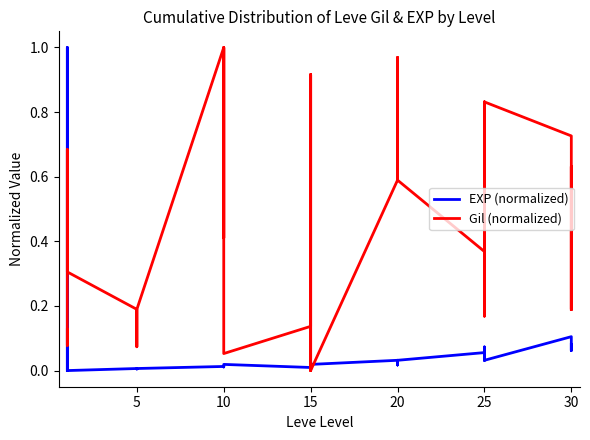

The value of Gil (normalized) at 5 is 0.2. True or false?

True